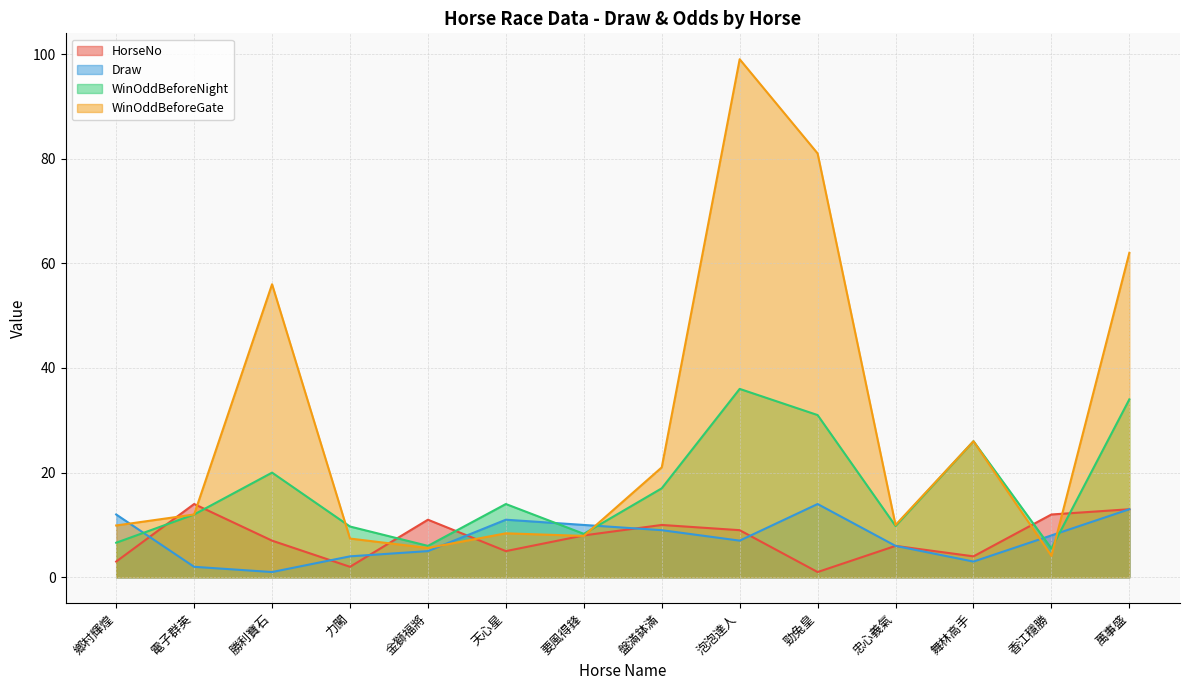

What is the total value across all series at 勝利寶石?

84.0